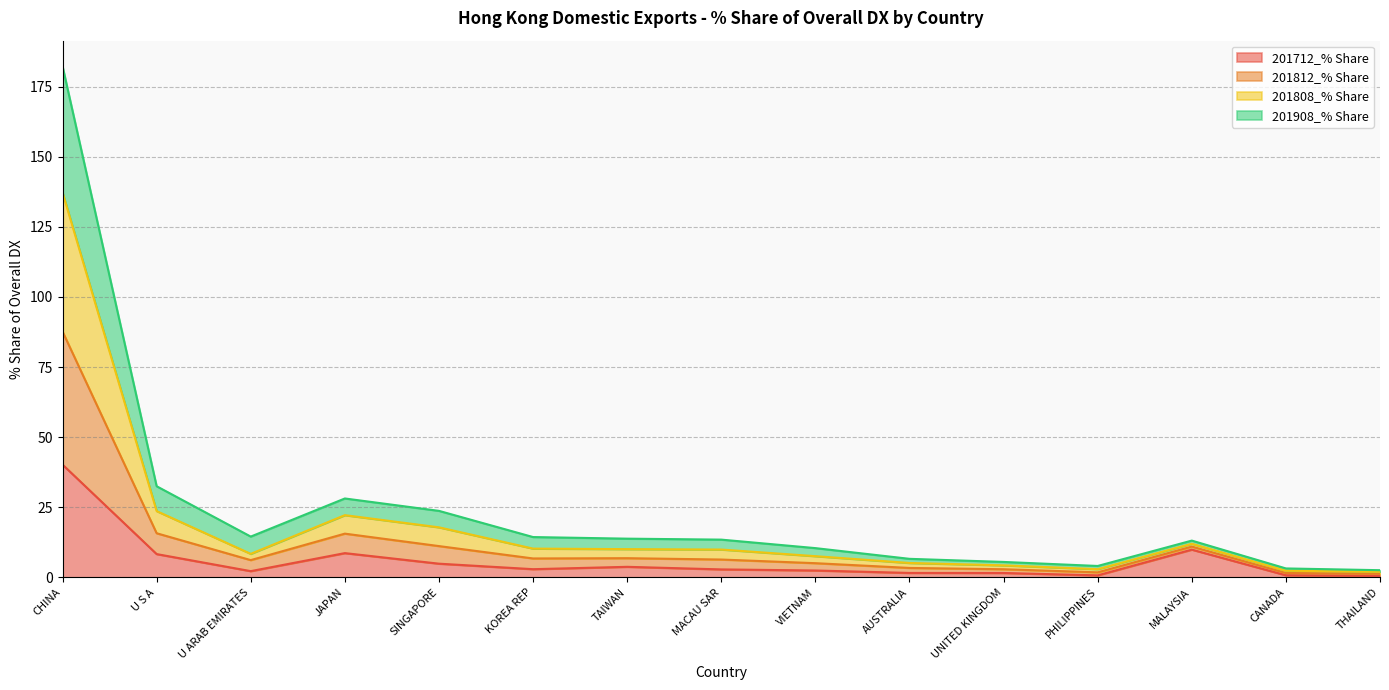

At which label is 201712_% Share closest to 20?

MALAYSIA